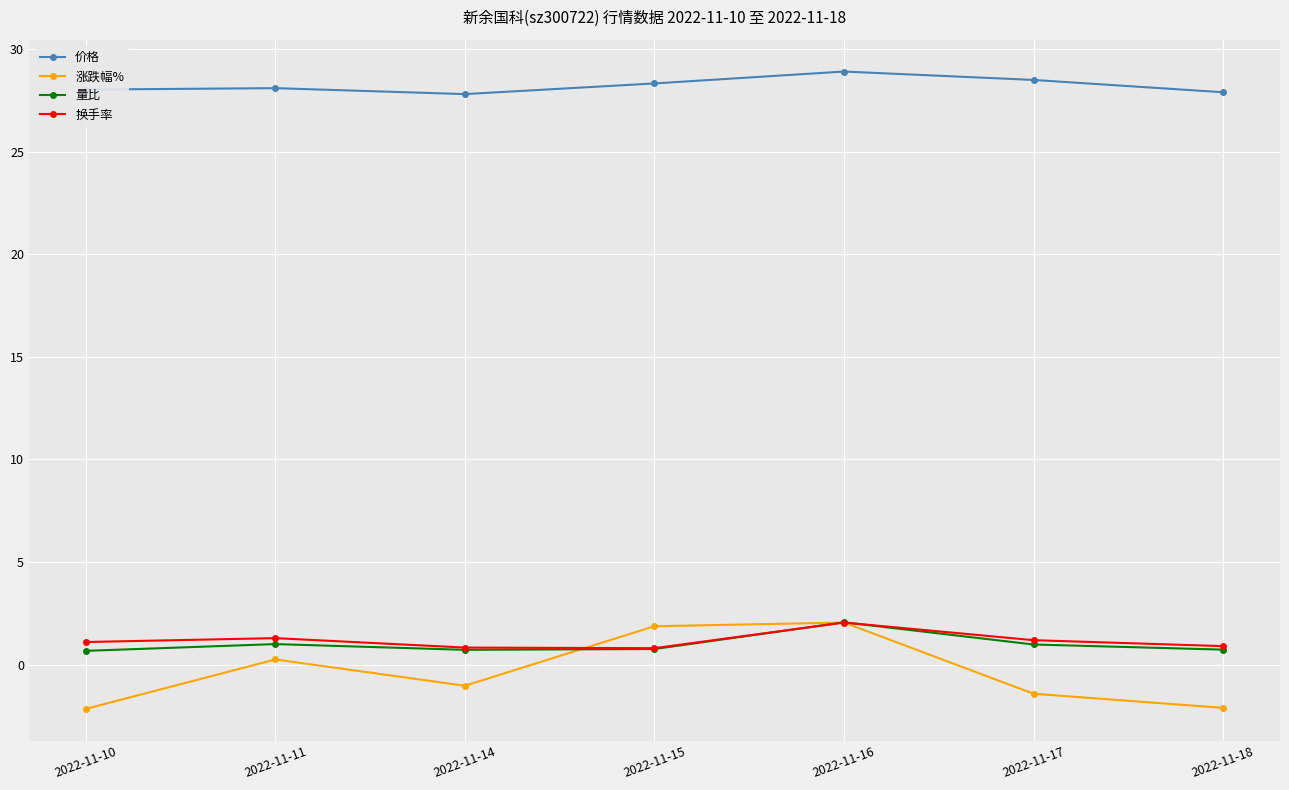

Between 2022-11-17 and 2022-11-18, which series saw the biggest shift?

涨跌幅%